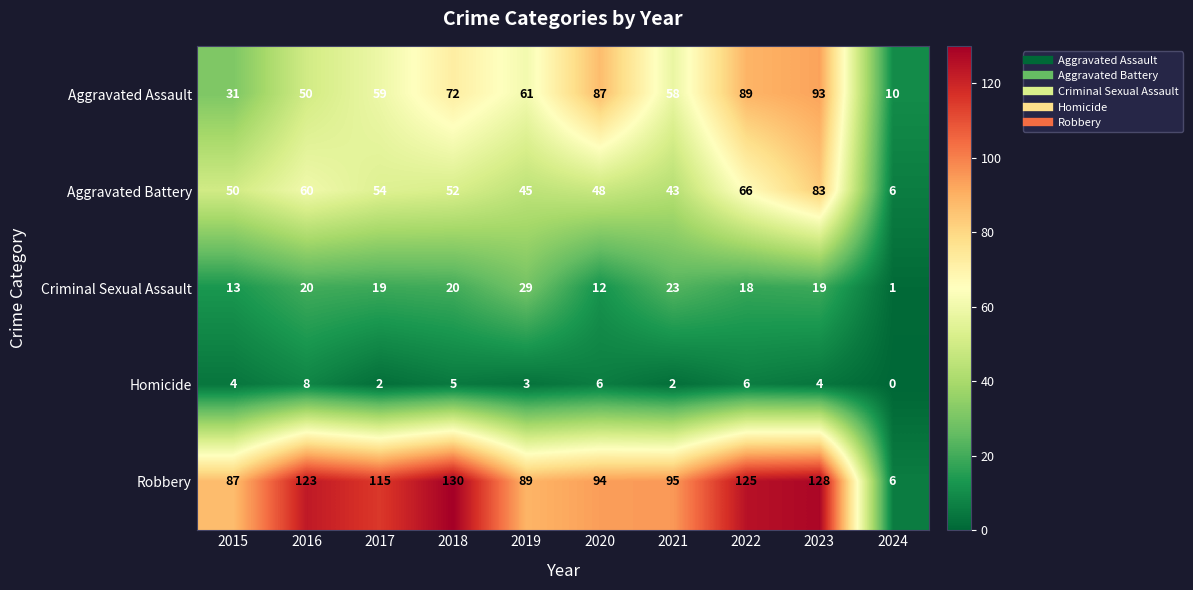

Which label corresponds to the largest value in the chart?

2018